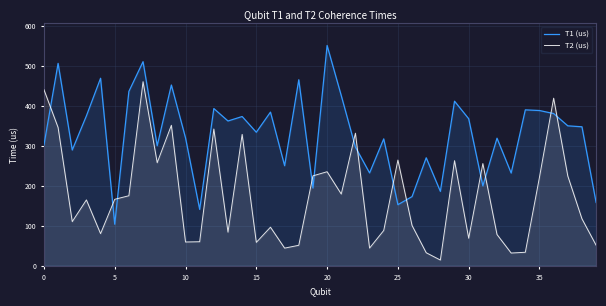

What is the label of the 29th point from the left?

28